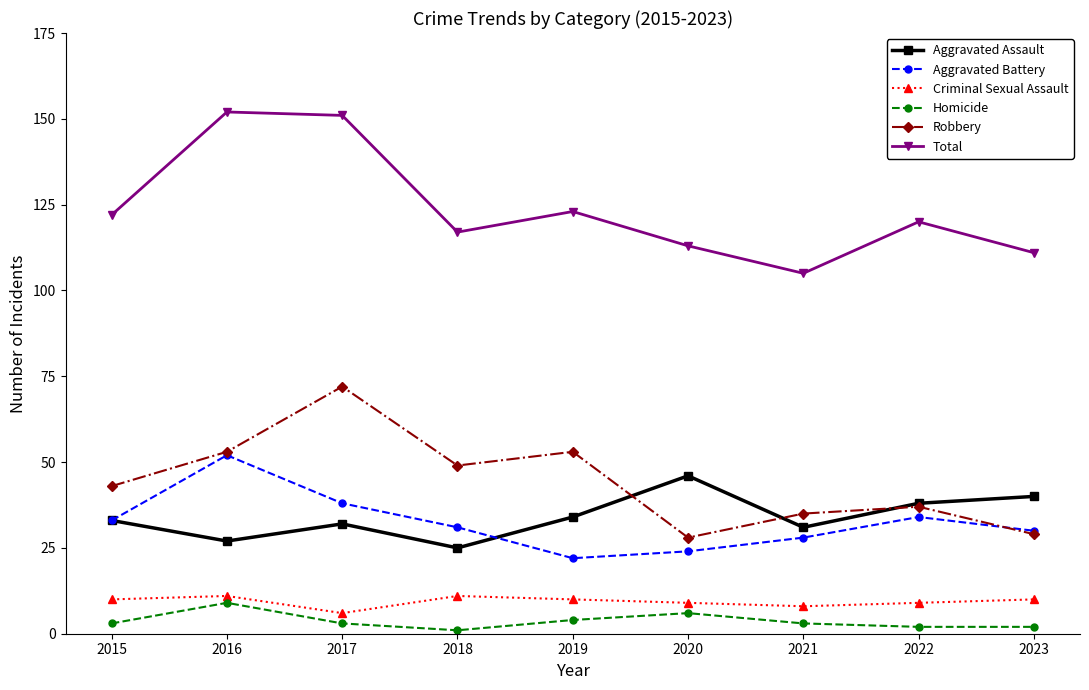

What is the value of the Robbery point at the 9th from the left?

29